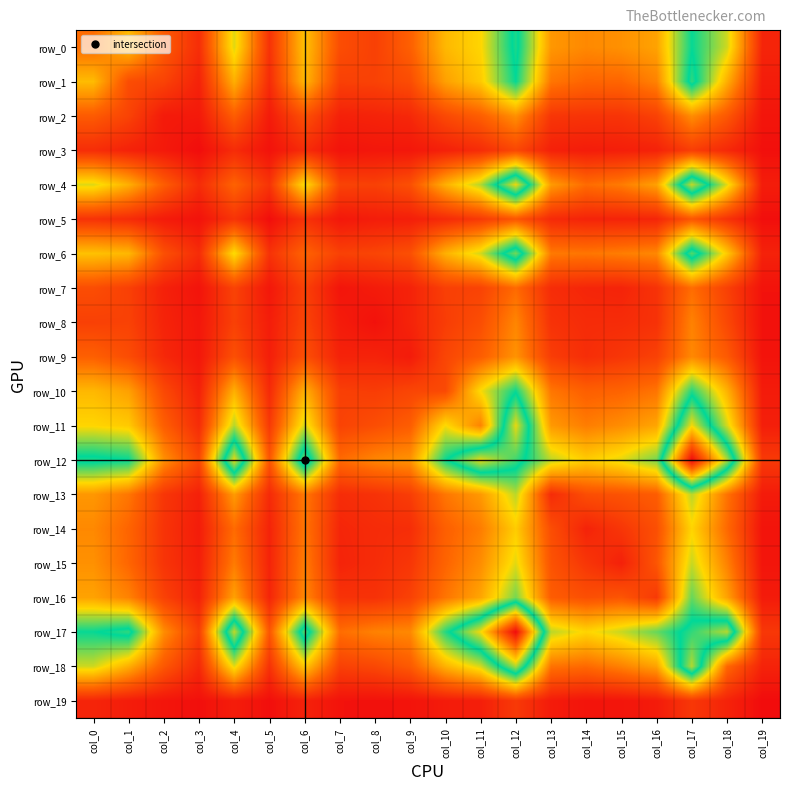

True or false: row_0 has a value of 364 at col_13.

True